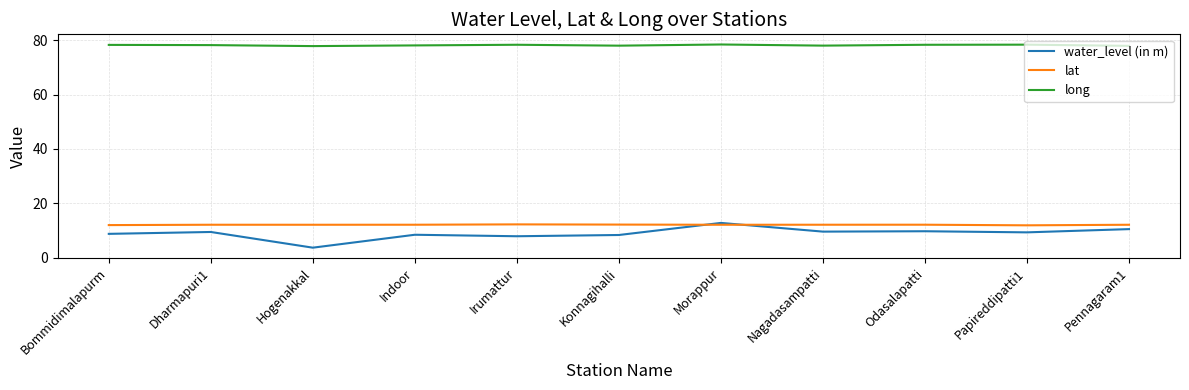

True or false: long and water_level (in m) intersect in this chart.

False